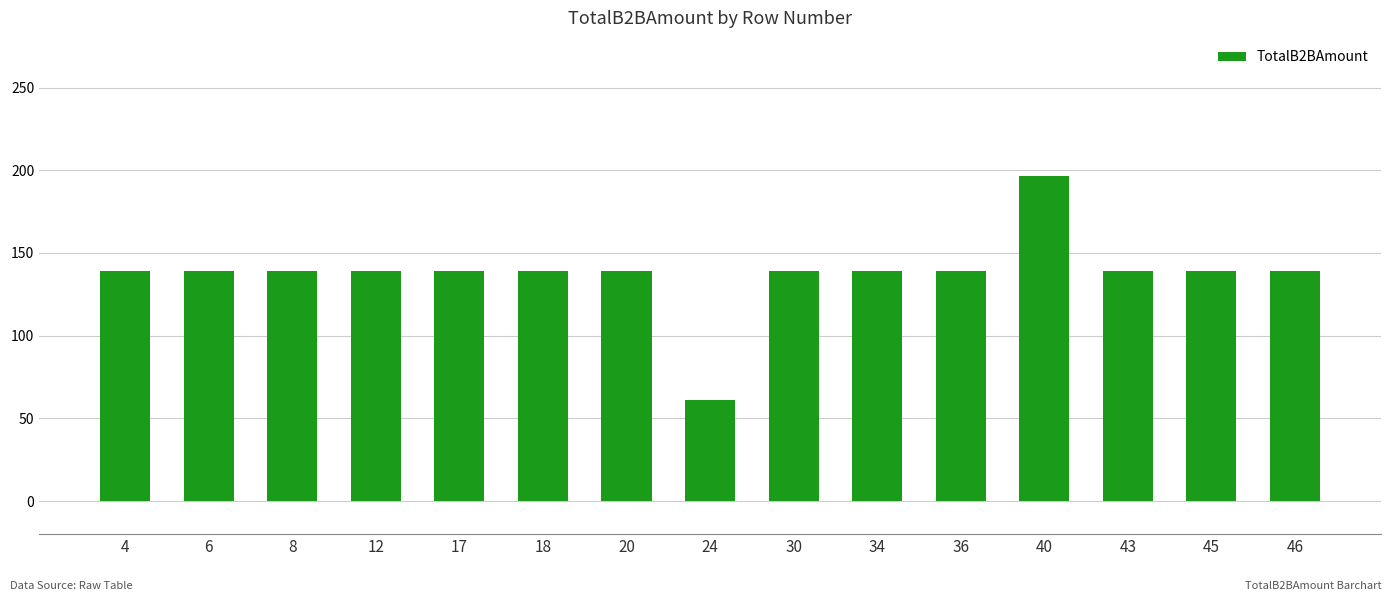

True or false: the data shows 196.6 at 40.

True